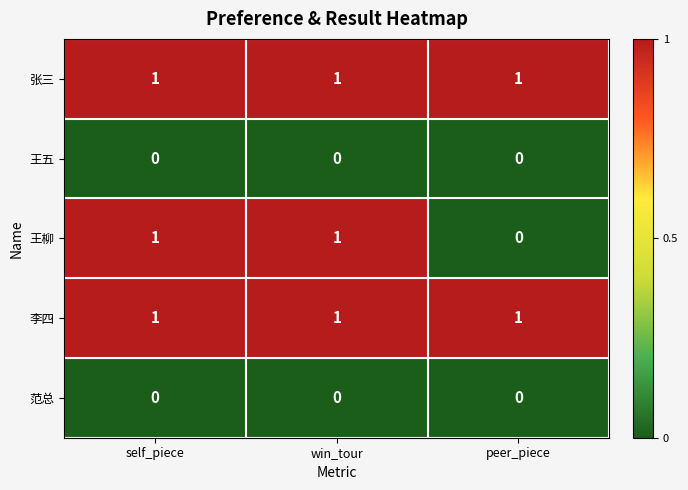

Which series changed the most between self_piece and peer_piece?

王柳